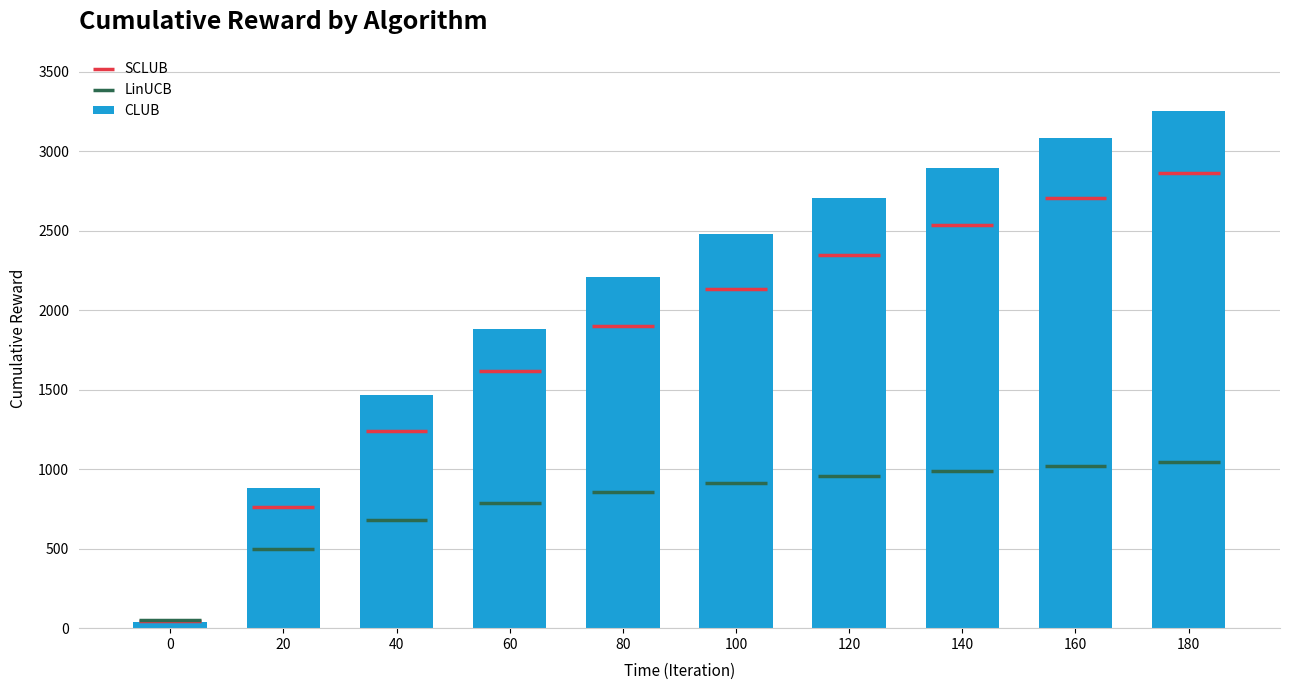

Rank the categories by value from lowest to highest.

0, 20, 40, 60, 80, 100, 120, 140, 160, 180